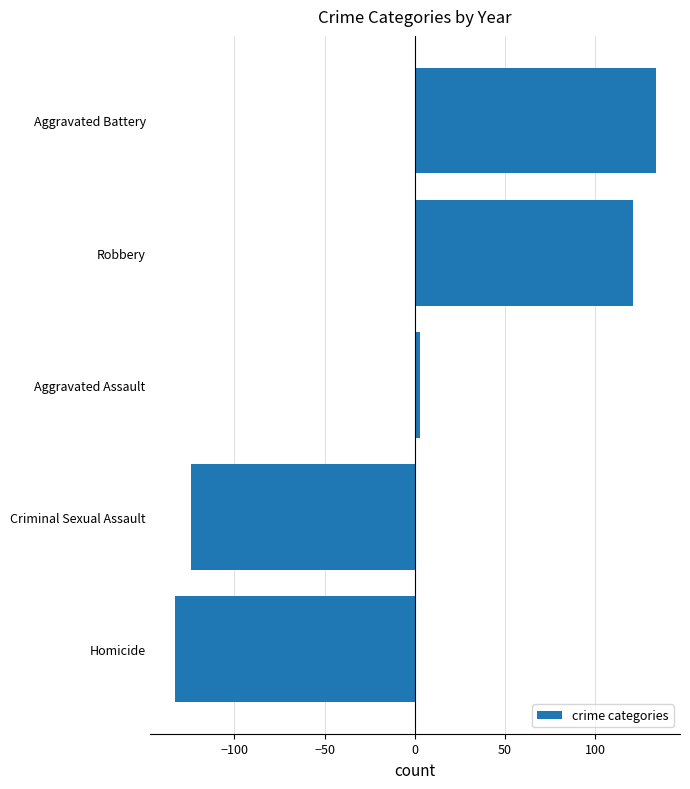

How many data points are less than 2?

2